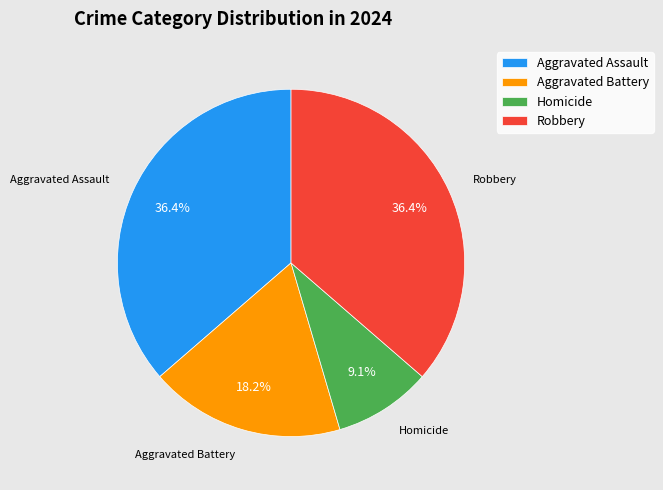

Is it true that Aggravated Battery is 33% of the pie?

False